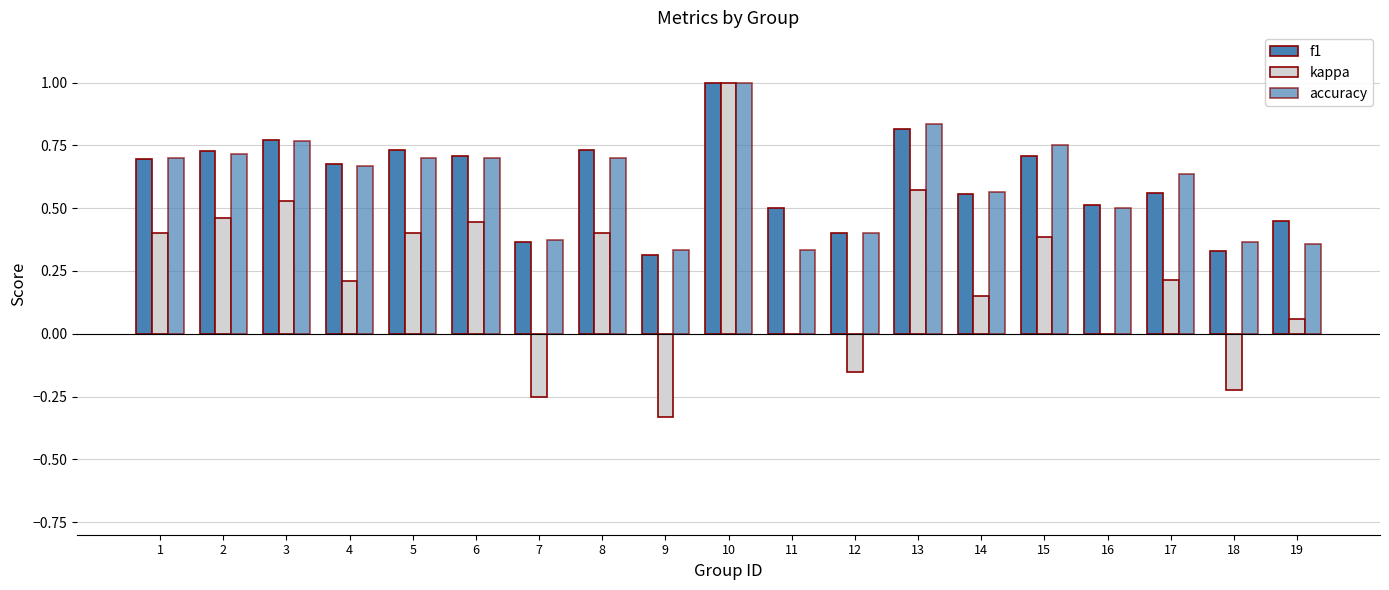

At which category is the sum across all series the highest?

10